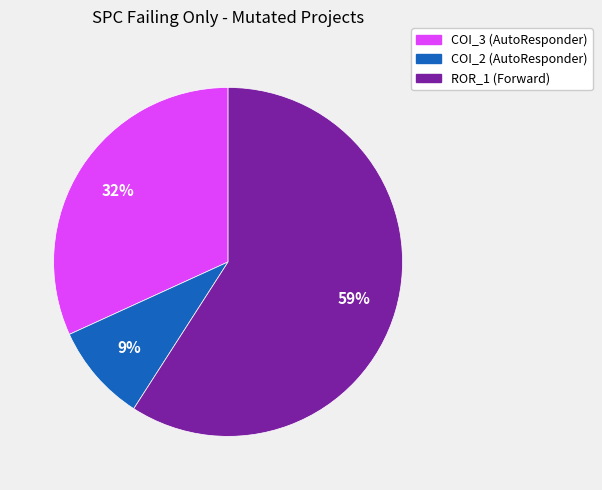

Is it true that COI_3 (AutoResponder) is 32% of the pie?

True